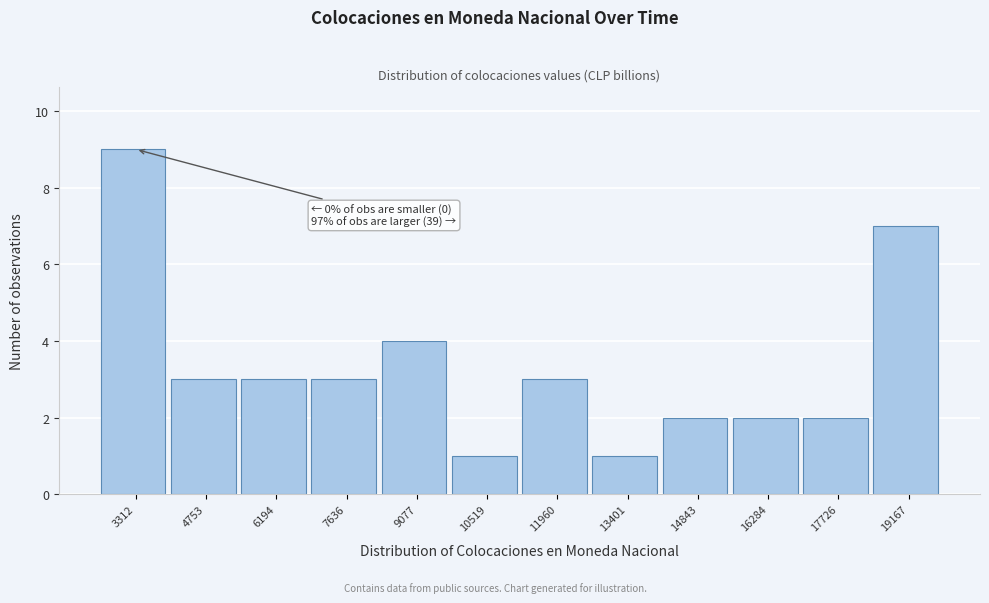

Reading right to left, transcribe all the data shown in this chart.

7	2	2	2	1	3	1	4	3	3	3	9